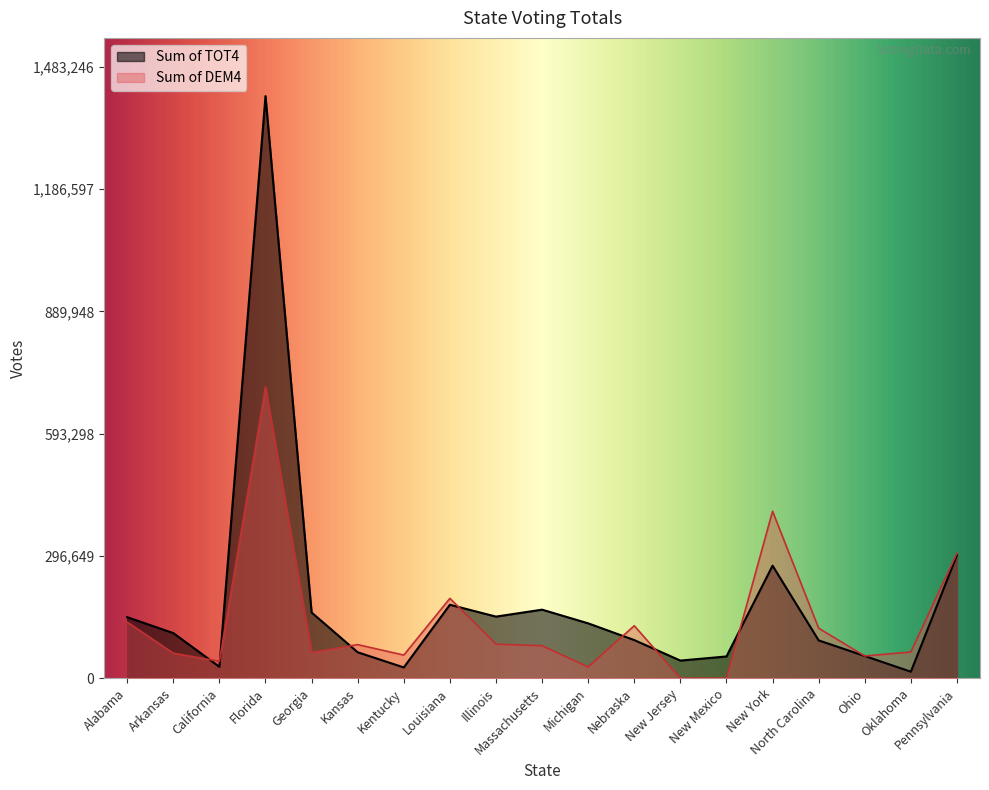

At which category is the sum across all series the highest?

Florida